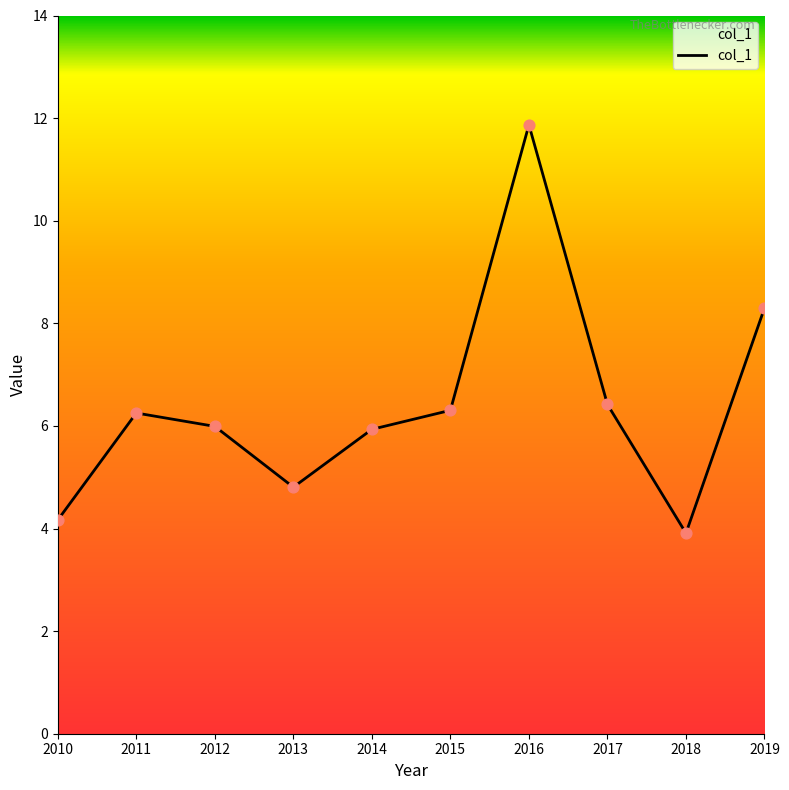

Approximately how many times larger is the value at 2010 compared to 2016?

0.4